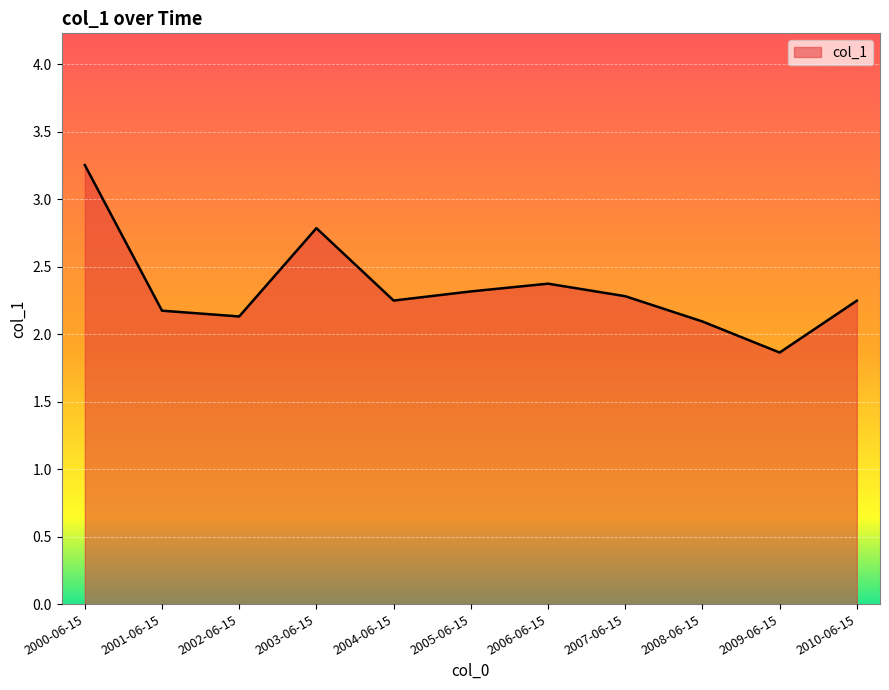

Where does the data first go above 2?

2000-06-15